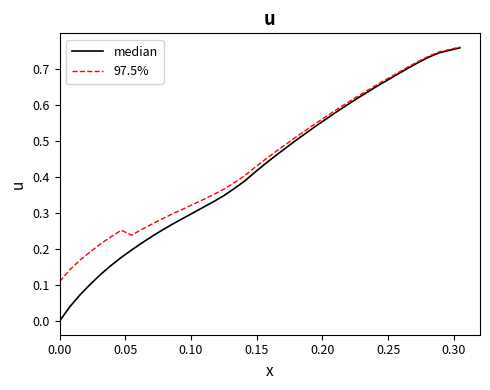

How many lines are shown in the chart?

2